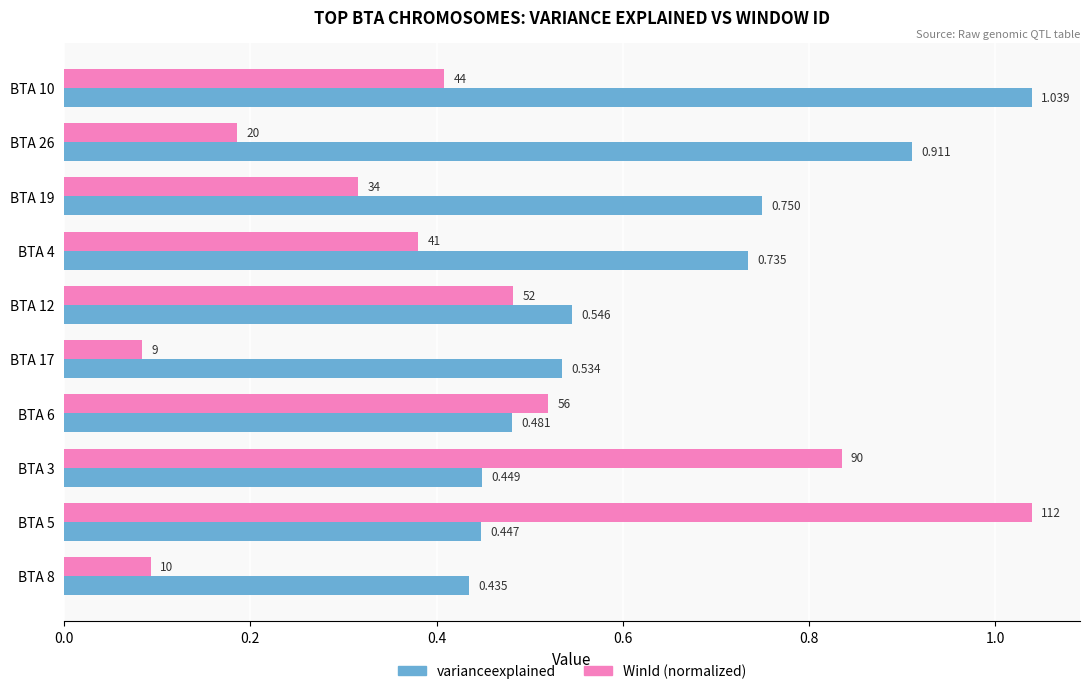

Rank the series at BTA 3 from lowest to highest value.

varianceexplained, WinId (normalized)